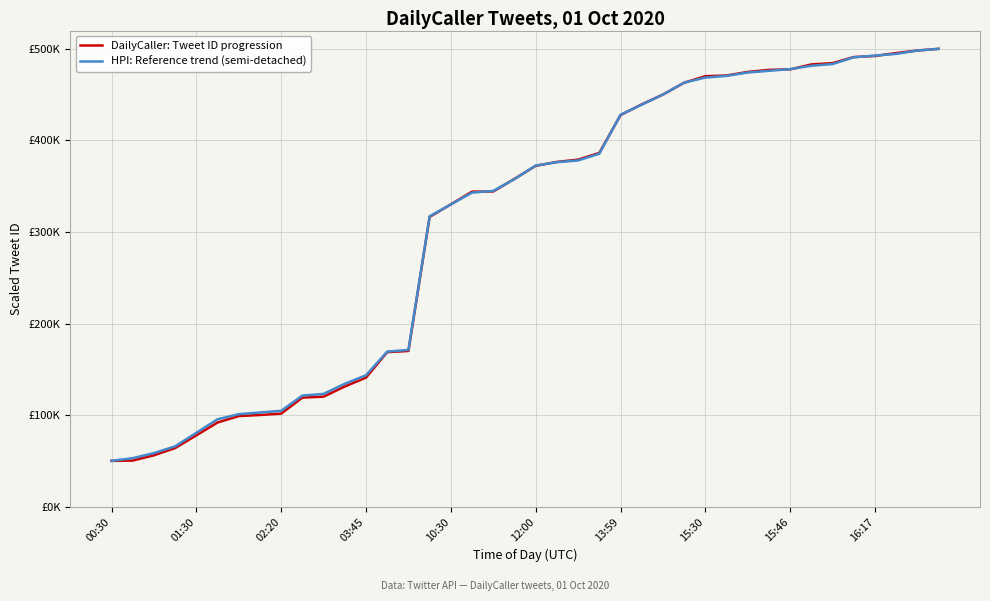

What are all the series names shown in the legend?

DailyCaller: Tweet ID progression, HPI: Reference trend (semi-detached)